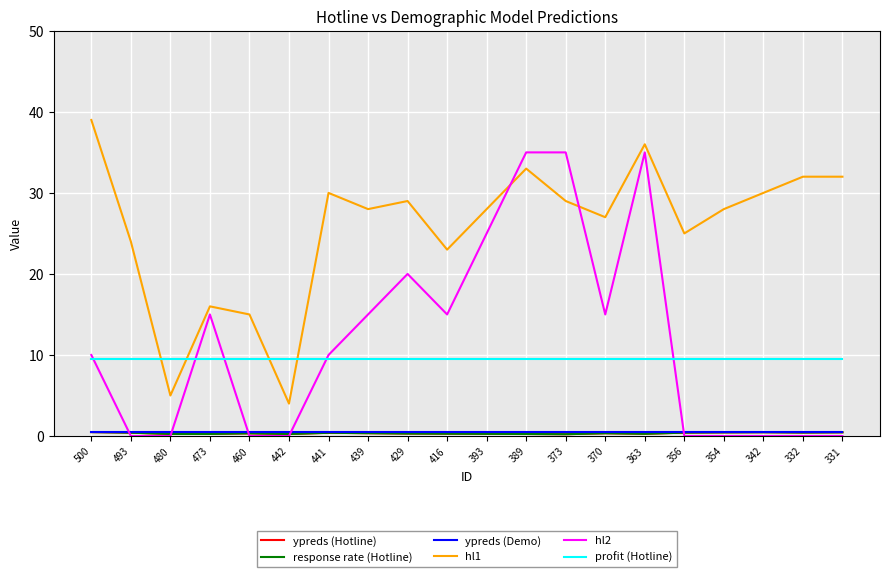

Reading right to left, transcribe all the data shown in this chart.

ypreds (Hotline): 0.5	0.4	0.5	0.4	0.4	0.3	0.3	0.2	0.2	0.3	0.3	0.3	0.3	0.4	0.2	0.3	0.3	0.3	0.4	0.5
response rate (Hotline): 0.5	0.4	0.5	0.4	0.4	0.3	0.3	0.2	0.2	0.3	0.3	0.3	0.3	0.4	0.2	0.3	0.3	0.3	0.4	0.5
ypreds (Demo): 0.5	0.5	0.5	0.5	0.5	0.5	0.5	0.5	0.5	0.5	0.5	0.5	0.5	0.5	0.5	0.5	0.5	0.5	0.5	0.5
hl1: 32.0	32.0	30.0	28.0	25.0	36.0	27.0	29.0	33.0	28.0	23.0	29.0	28.0	30.0	4.0	15.0	16.0	5.0	24.0	39.0
hl2: 0.0	0.0	0.0	0.0	0.0	35.0	15.0	35.0	35.0	25.0	15.0	20.0	15.0	10.0	0.0	0.0	15.0	0.0	0.0	10.0
profit (Hotline): 9.5	9.5	9.5	9.5	9.5	9.5	9.5	9.5	9.5	9.5	9.5	9.5	9.5	9.5	9.5	9.5	9.5	9.5	9.5	9.5